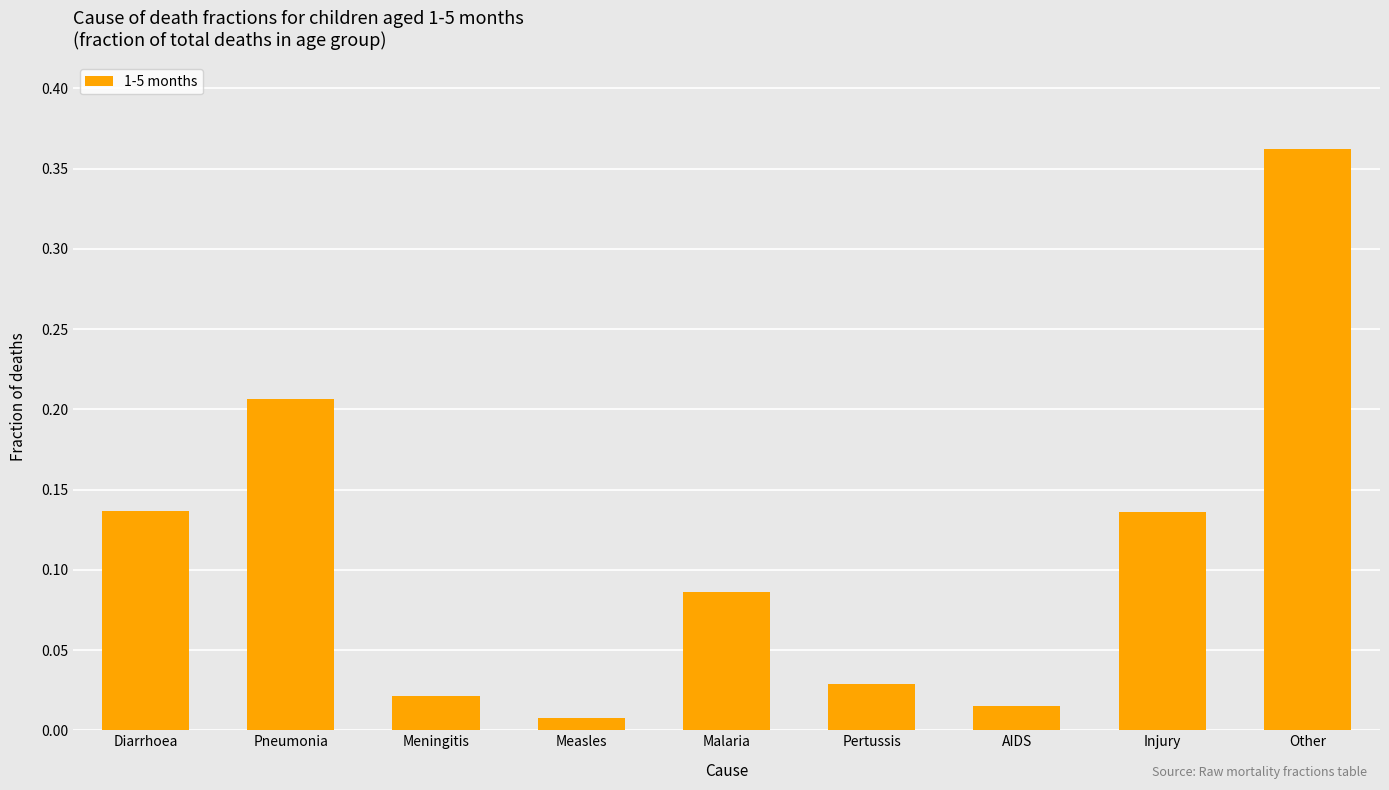

How many bars are there in total?

9